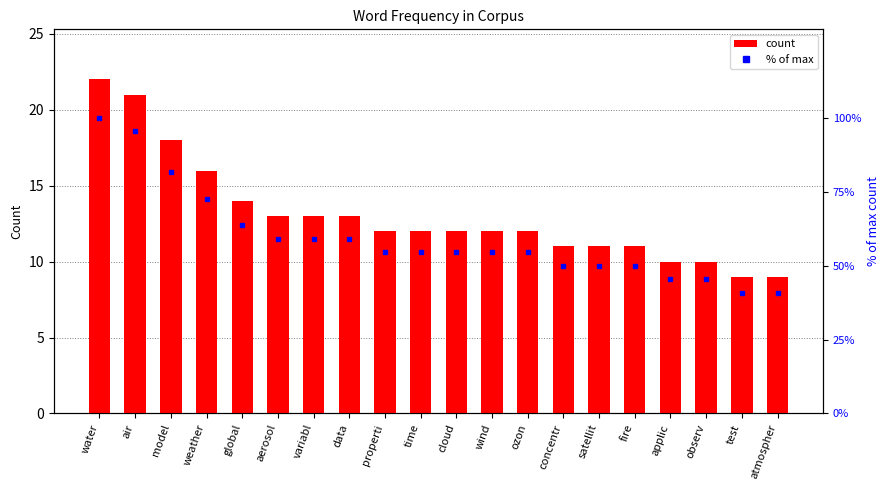

How many data points in count are less than 12?

7